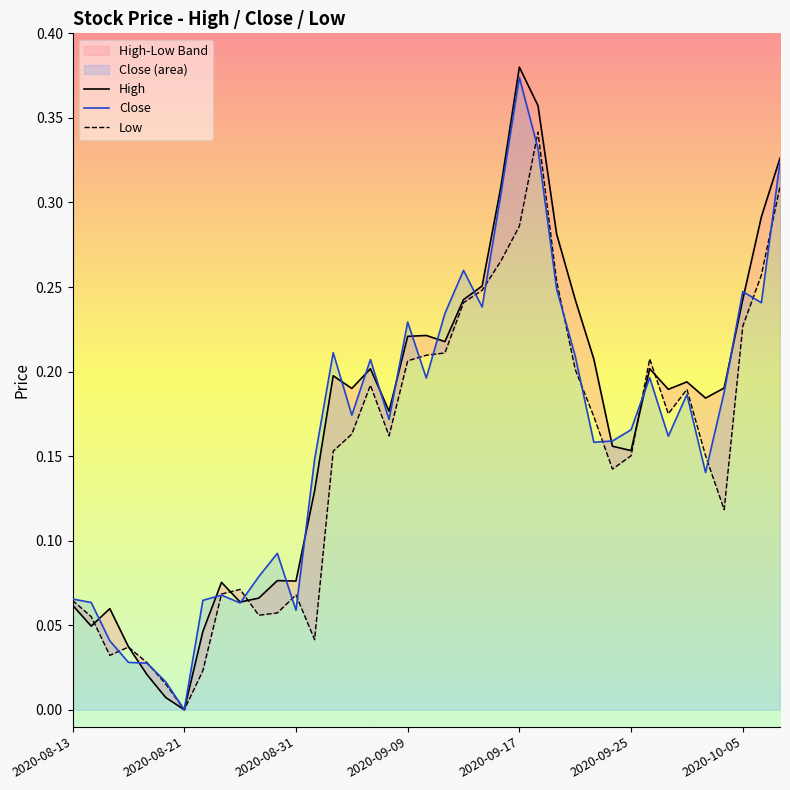

Which category has the highest value in the Close series?

2020-09-17